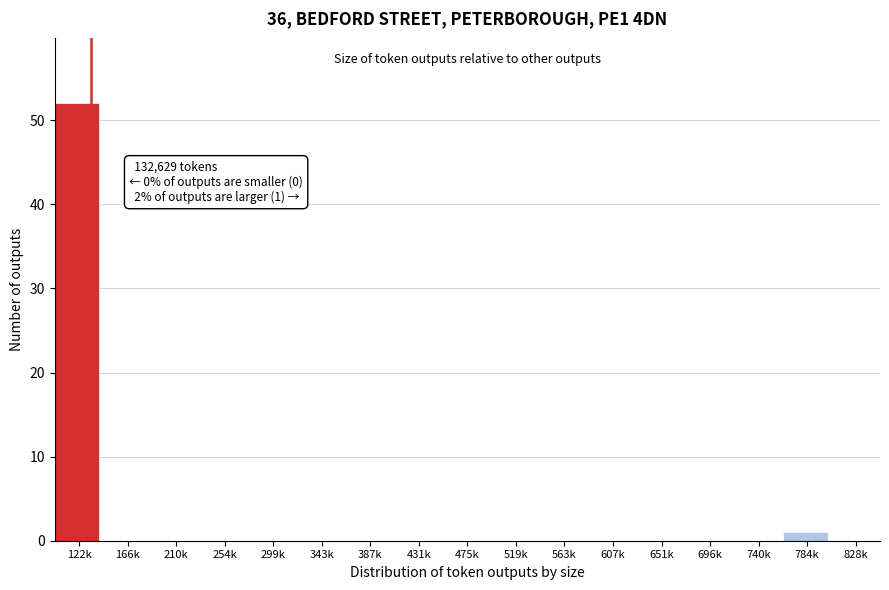

Reading right to left, transcribe all the data shown in this chart.

828k=0	784k=1	740k=0	696k=0	651k=0	607k=0	563k=0	519k=0	475k=0	431k=0	387k=0	343k=0	299k=0	254k=0	210k=0	166k=0	122k=52